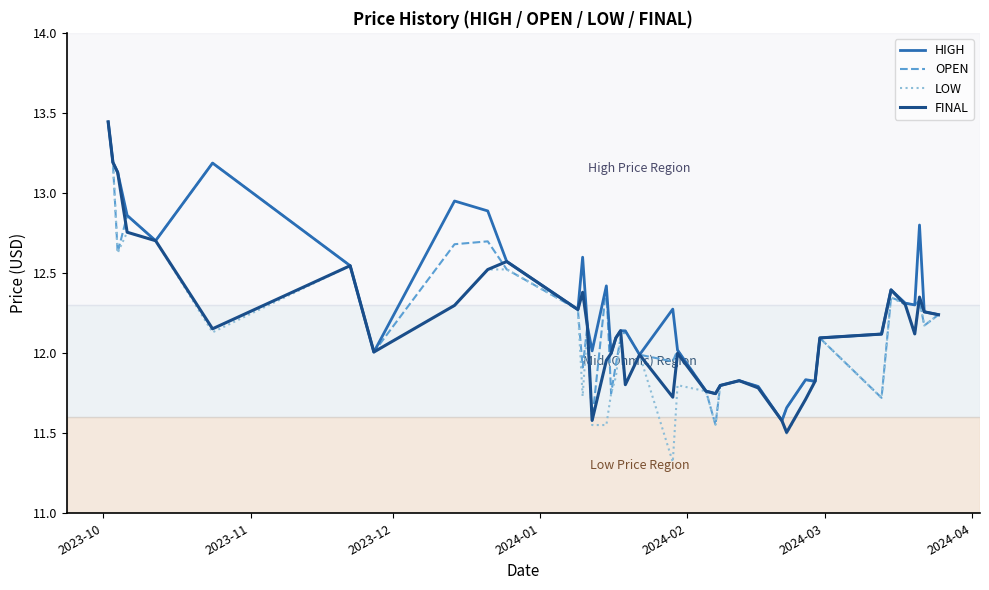

Which series has the widest spread of values?

LOW